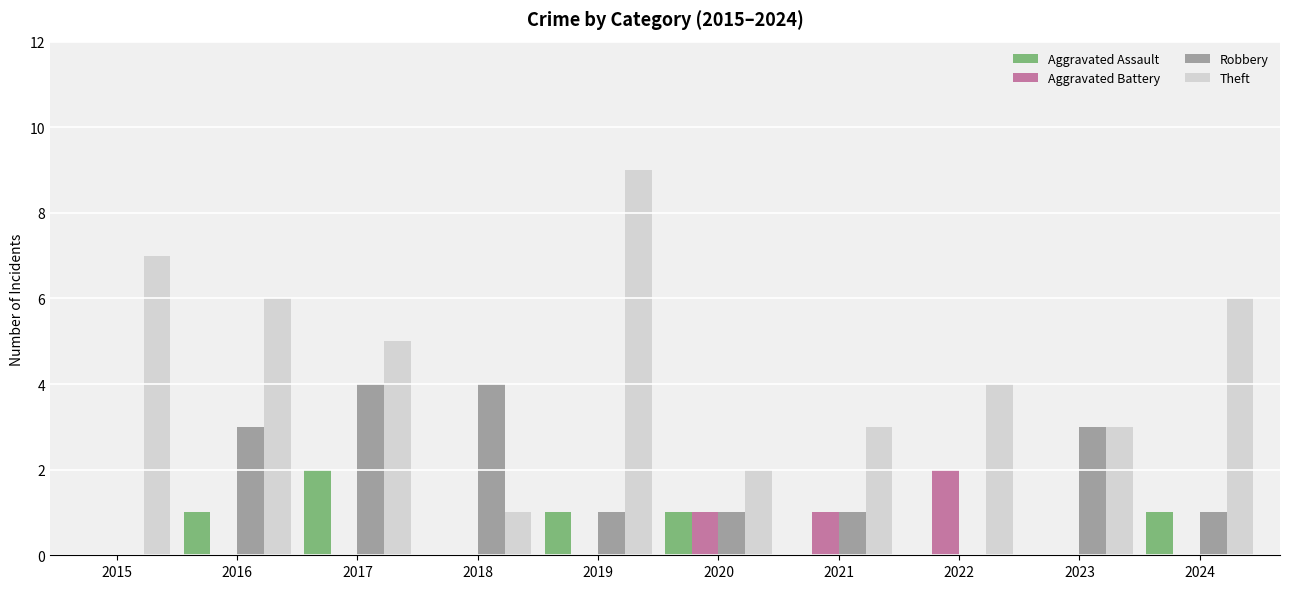

Is the value of Aggravated Battery at 2015 greater than the value of Aggravated Assault at 2019?

No